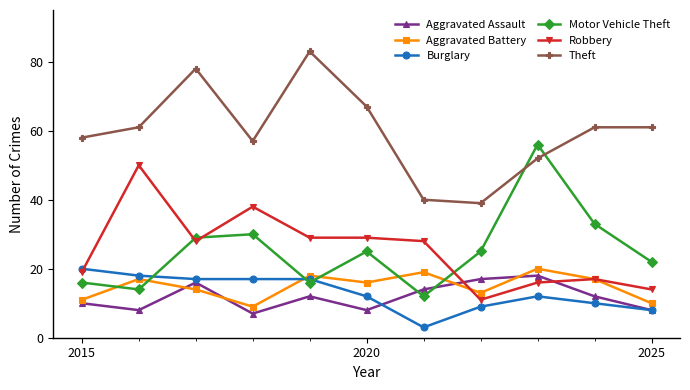

Reading left to right, transcribe all the data shown in this chart.

Aggravated Assault: 10	8	16	7	12	8	14	17	18	12	8
Aggravated Battery: 11	17	14	9	18	16	19	13	20	17	10
Burglary: 20	18	17	17	17	12	3	9	12	10	8
Motor Vehicle Theft: 16	14	29	30	16	25	12	25	56	33	22
Robbery: 19	50	28	38	29	29	28	11	16	17	14
Theft: 58	61	78	57	83	67	40	39	52	61	61